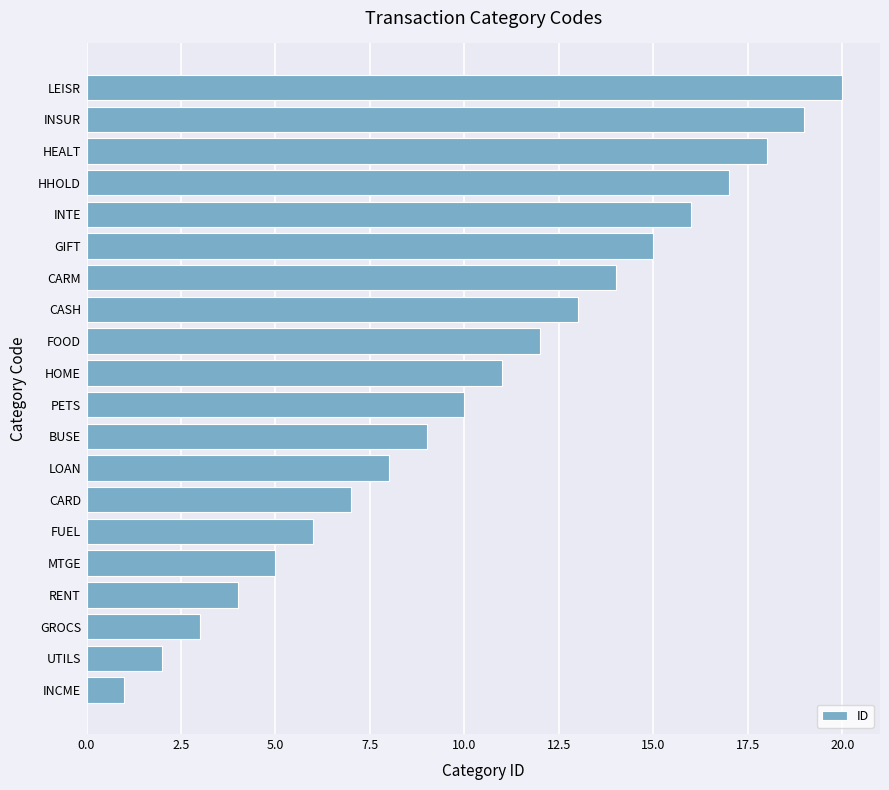

Rank the categories by value from lowest to highest.

INCME, UTILS, GROCS, RENT, MTGE, FUEL, CARD, LOAN, BUSE, PETS, HOME, FOOD, CASH, CARM, GIFT, INTE, HHOLD, HEALT, INSUR, LEISR